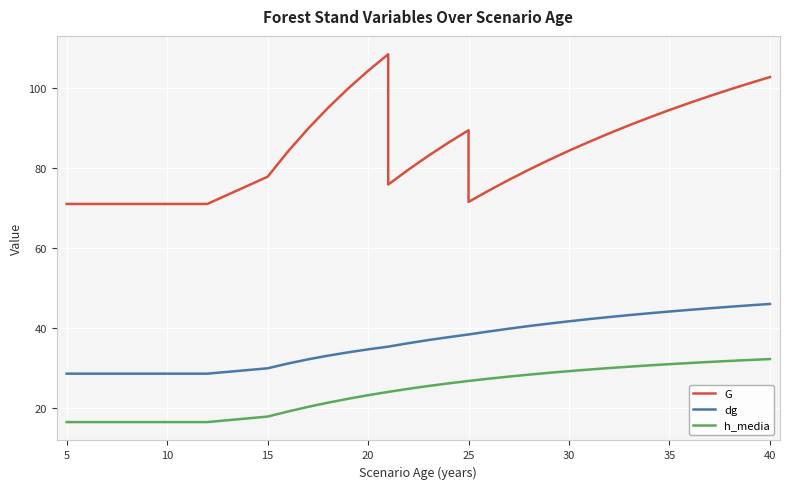

The G series shows 75.6 at 14. True or false?

False